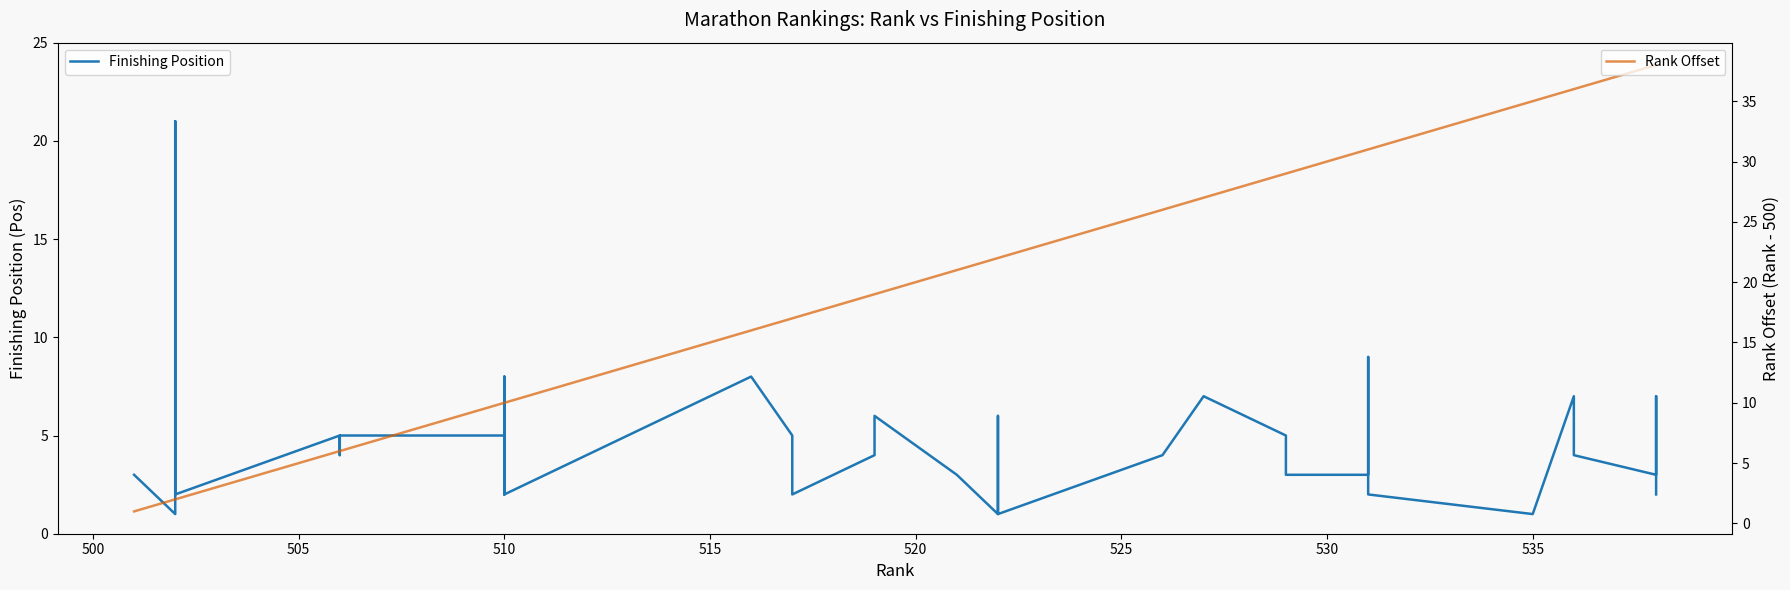

True or false: Rank Offset has more than 1 points higher than both neighbors.

False